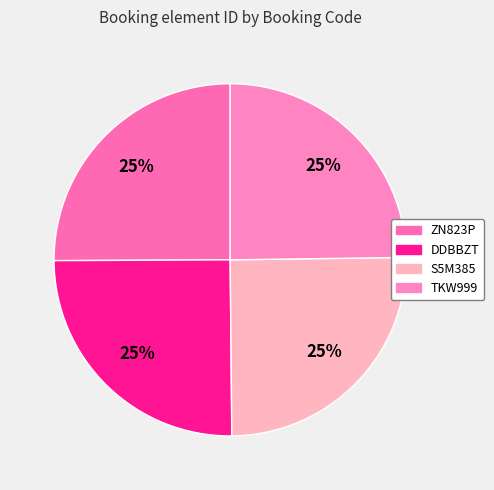

Is there any slice that represents more than half of the pie?

No